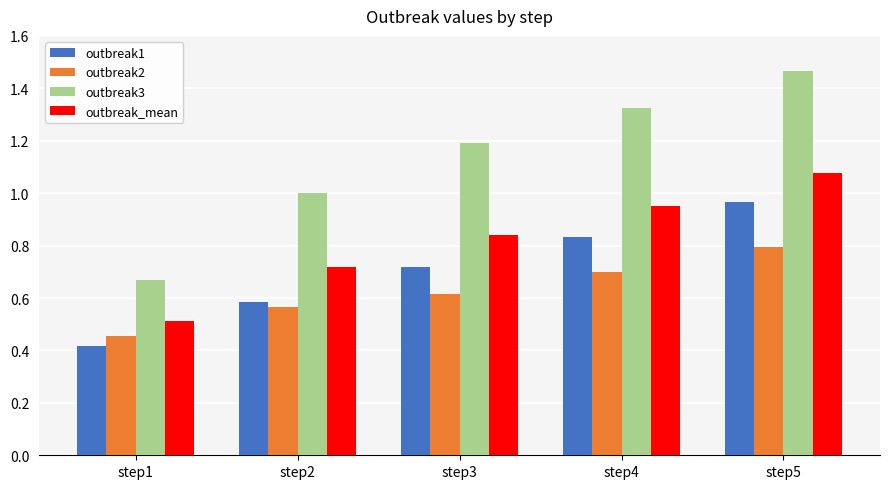

List the labels in order of outbreak1 value, smallest first.

step1, step2, step3, step4, step5